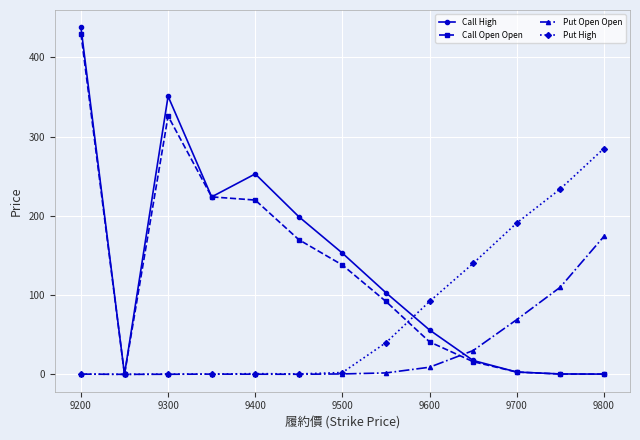

Which series has the largest range (max minus min)?

Call High